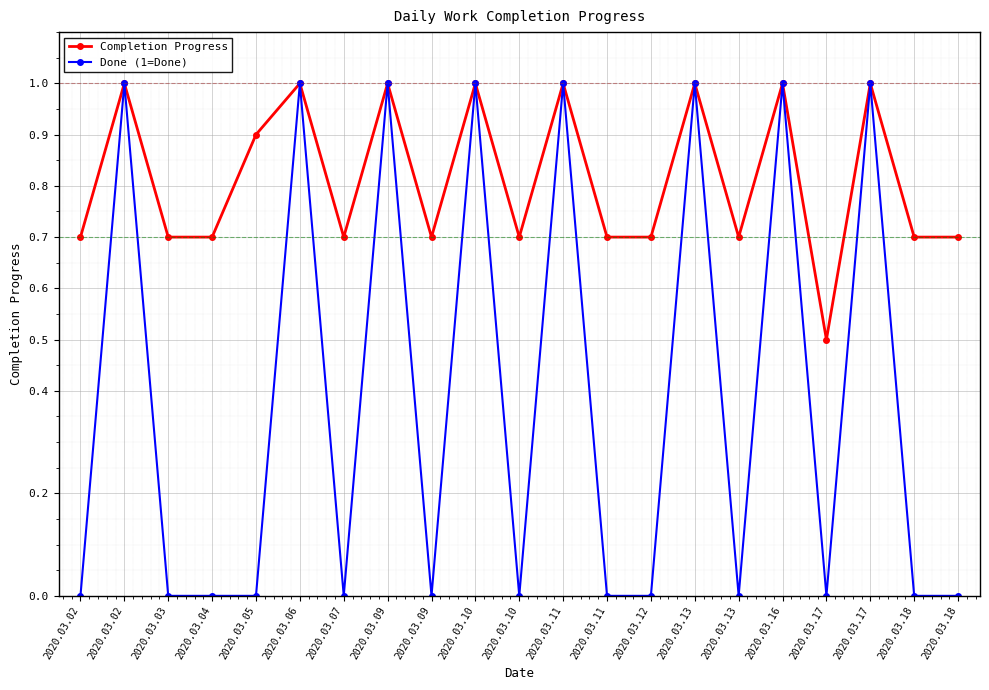

How many distinct data groups are displayed?

2